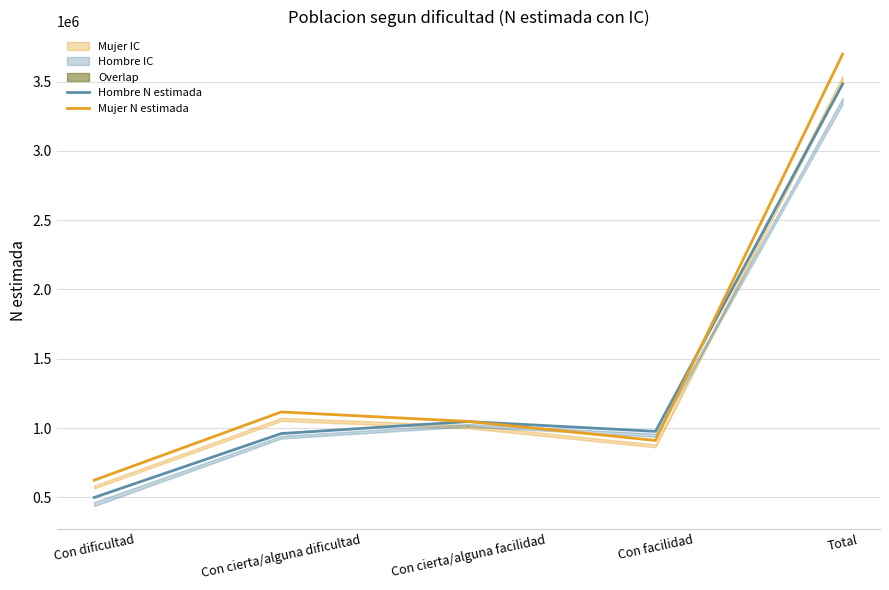

Rank the series by their maximum value, from highest to lowest.

Mujer N estimada, Hombre N estimada